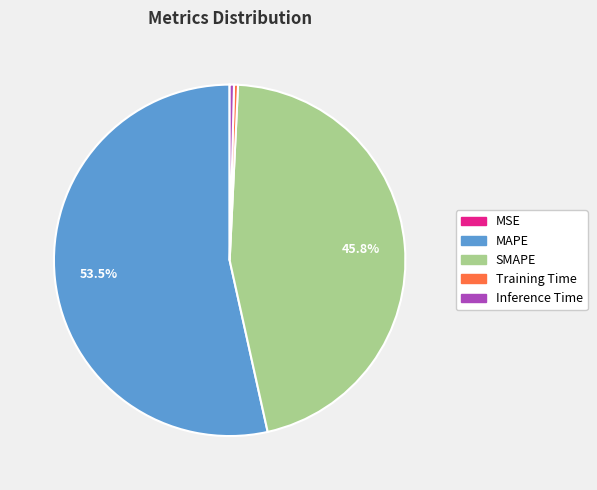

Which has a higher value, SMAPE or MAPE?

MAPE